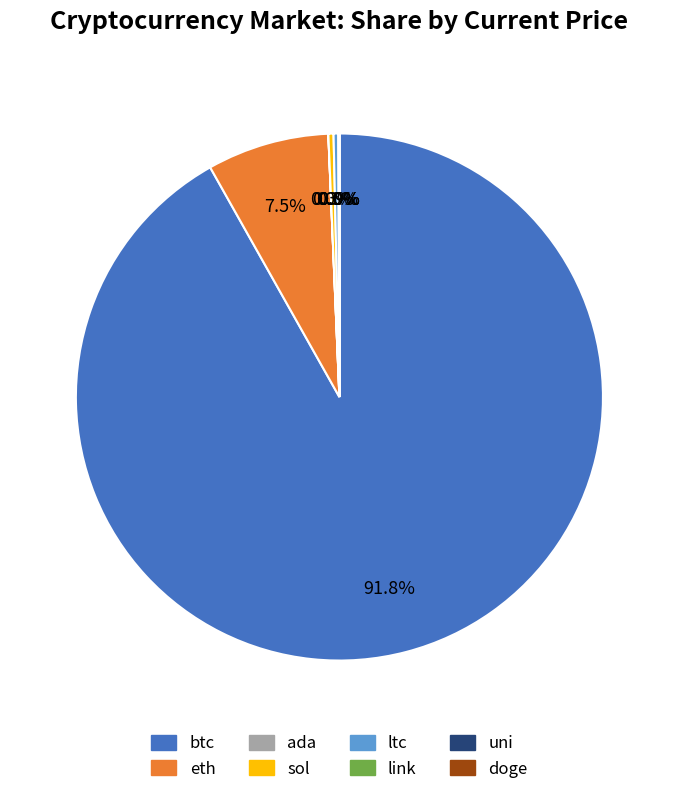

Which slice is the largest?

btc